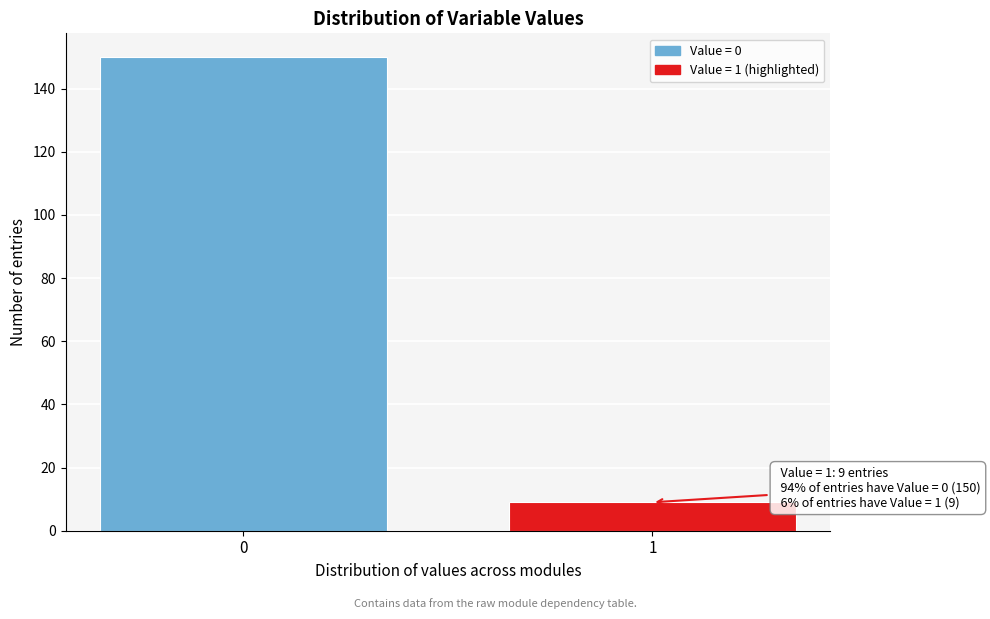

Reading right to left, extract all data points from this chart.

9	150